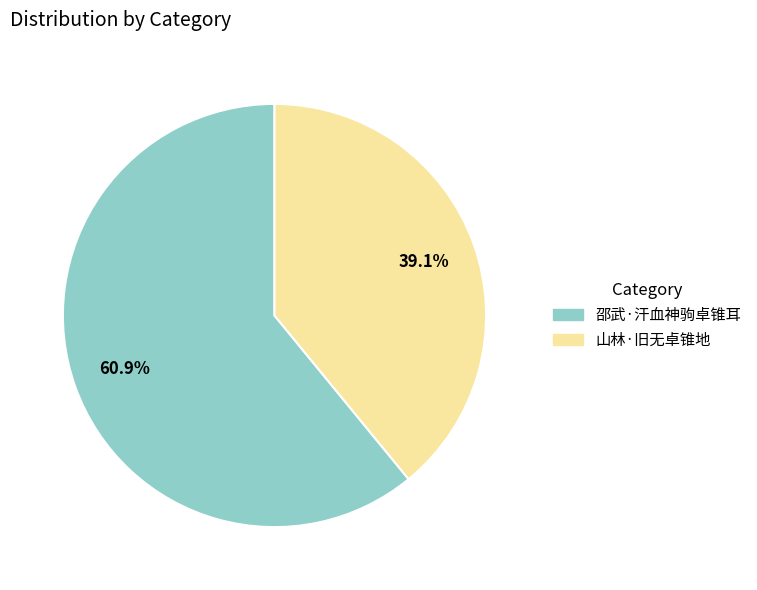

Which slice is the largest?

邵武·汗血神驹卓锥耳